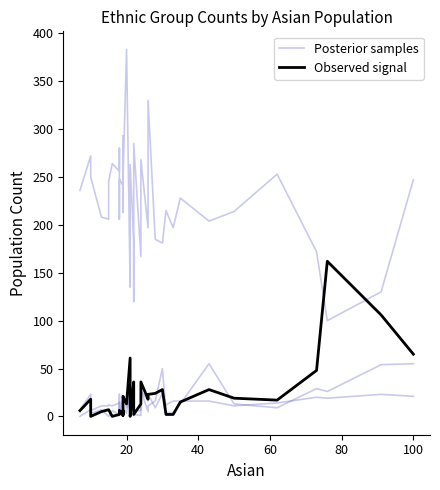

Is this an area chart (filled region under the line)?

No